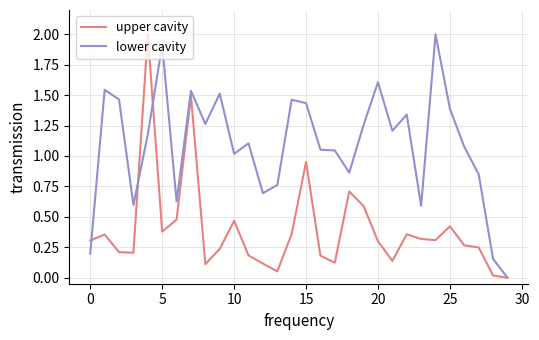

Which series has the largest total across all categories?

lower cavity